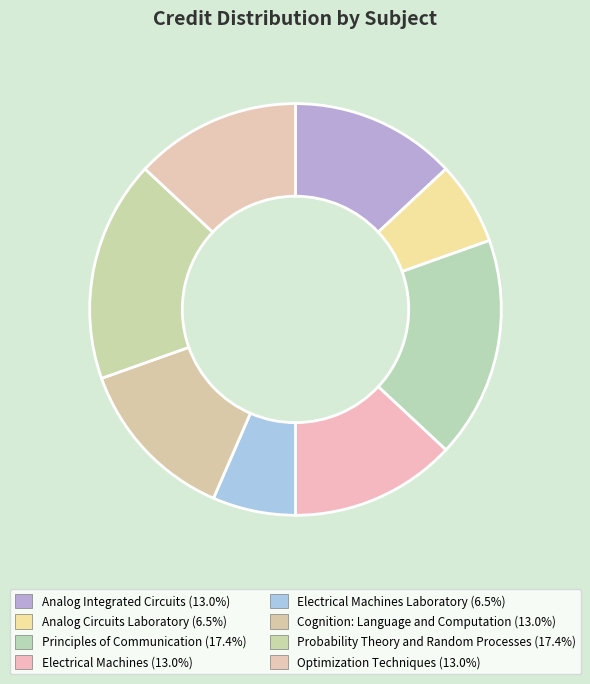

To the nearest percent, what is the average slice percentage?

12%